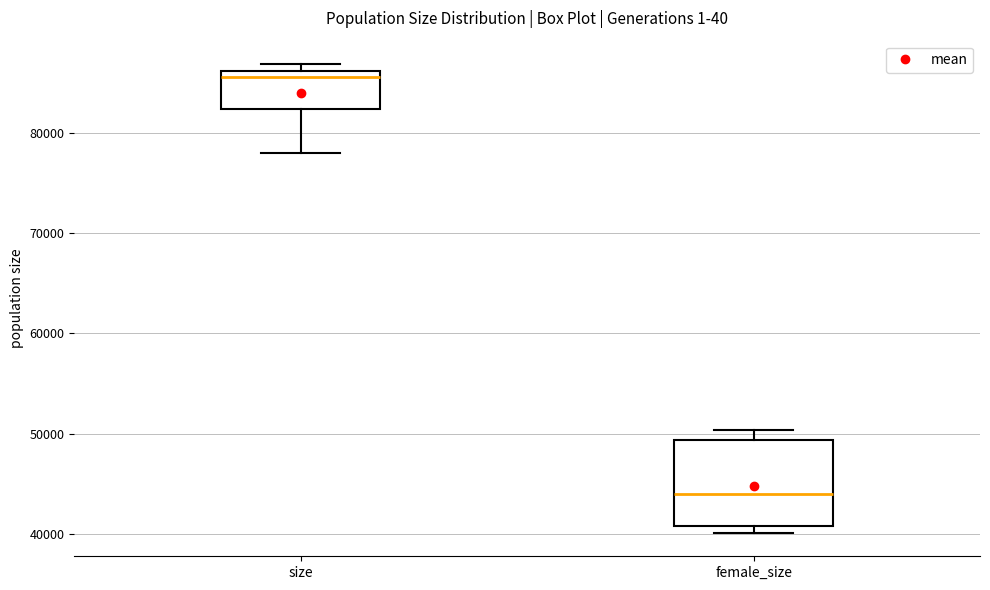

Reading left to right, transcribe this box plot: for each box, give where its median line is, the range the box spans, and where its two whiskers end, as read against the y-axis. The values are not printed on the chart, so give them approximately, as read against the axis.

size: median 86000 (just below the box's upper edge), box 82000 to 86000, whiskers 78000 to 87000
female_size: median 44000, box 41000 to 49000, whiskers 40000 to 50000